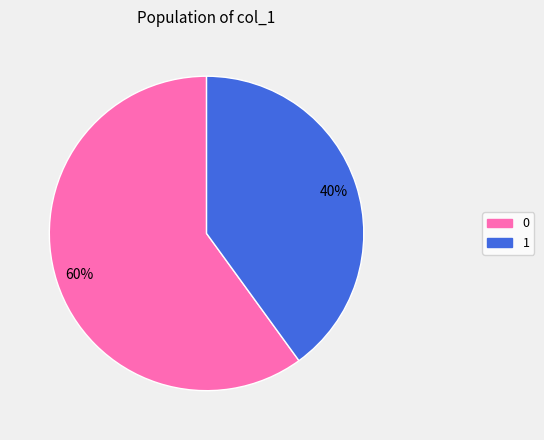

Is there any slice that represents more than half of the pie?

Yes